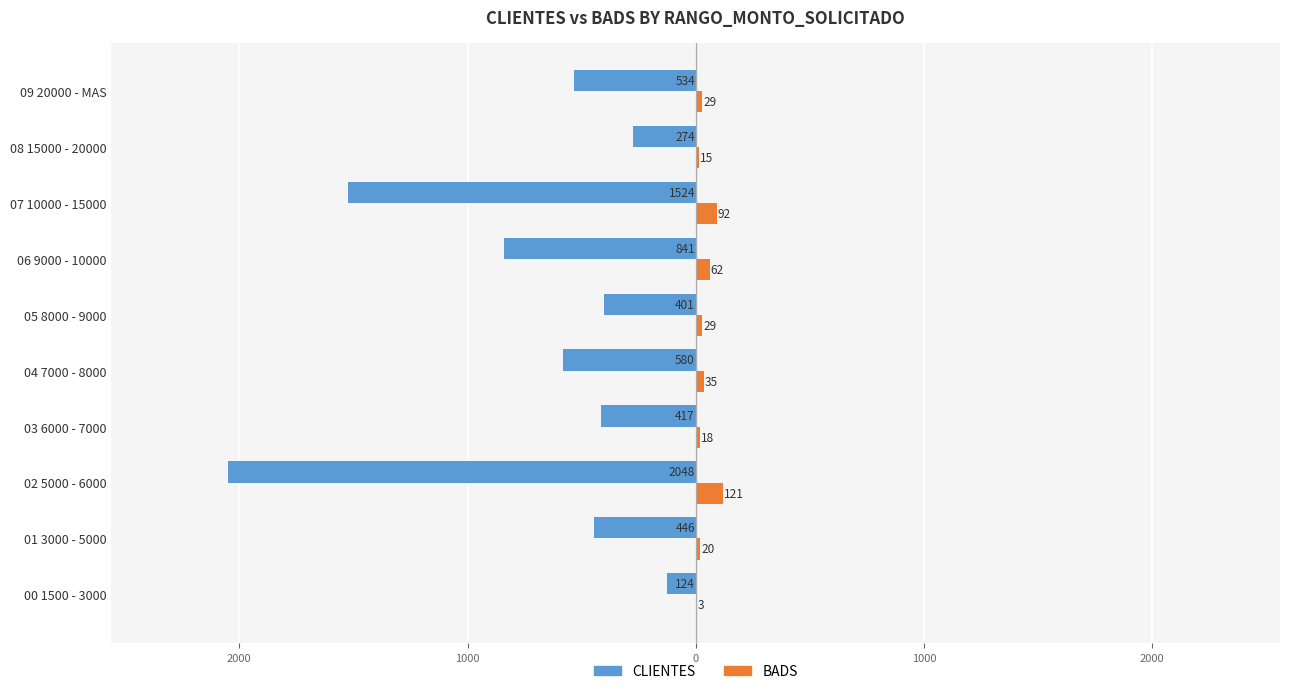

What are all the series names shown in the legend?

CLIENTES, BADS